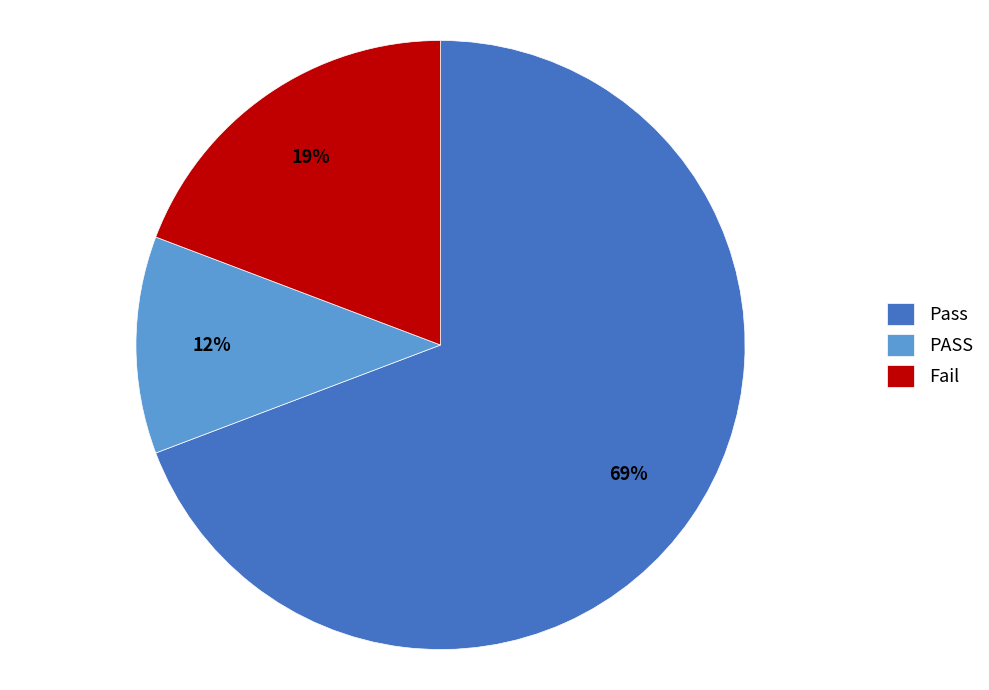

To the nearest percent, what portion does Pass represent?

69%